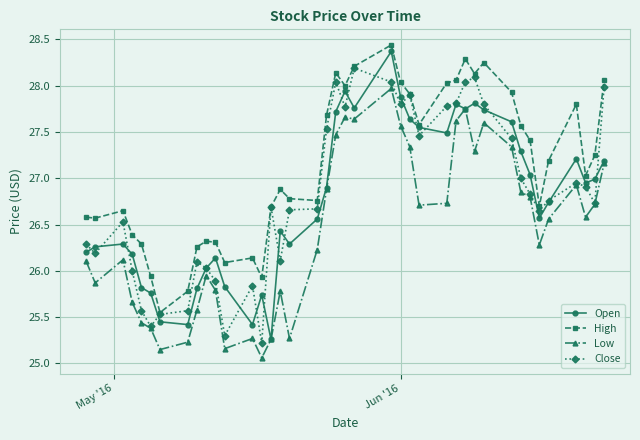

True or false: Open has more than 1 points higher than both neighbors.

True